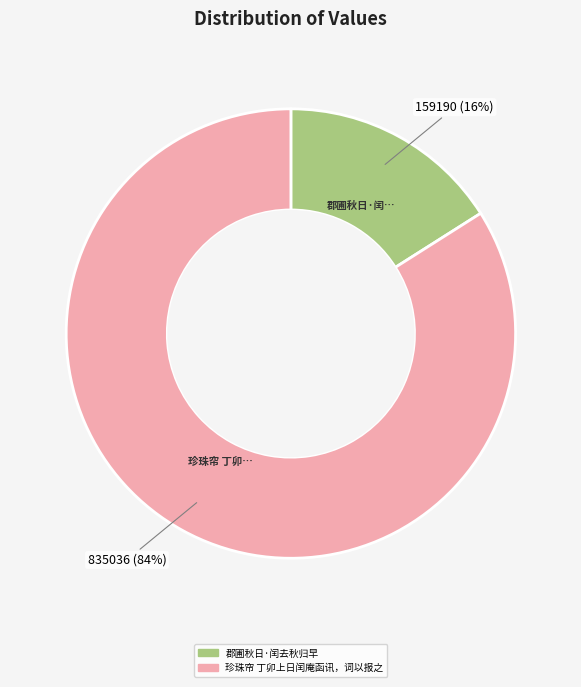

Count the number of slices in the pie.

2